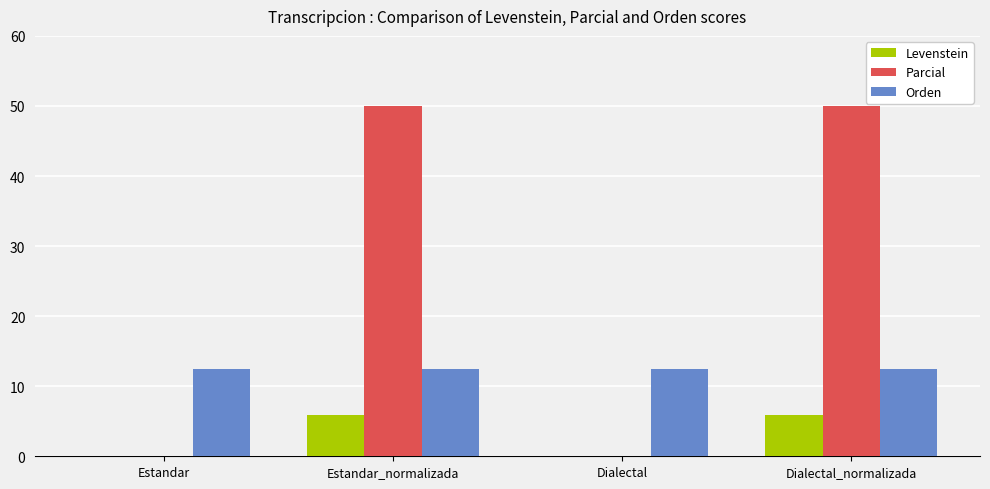

What is the total value across all series at Estandar?

12.5